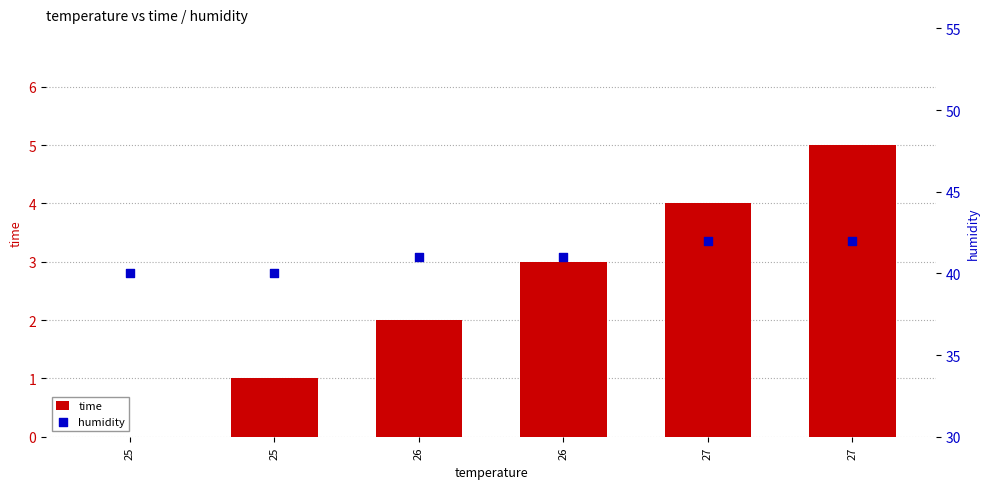

Which series contains the highest Y value?

humidity